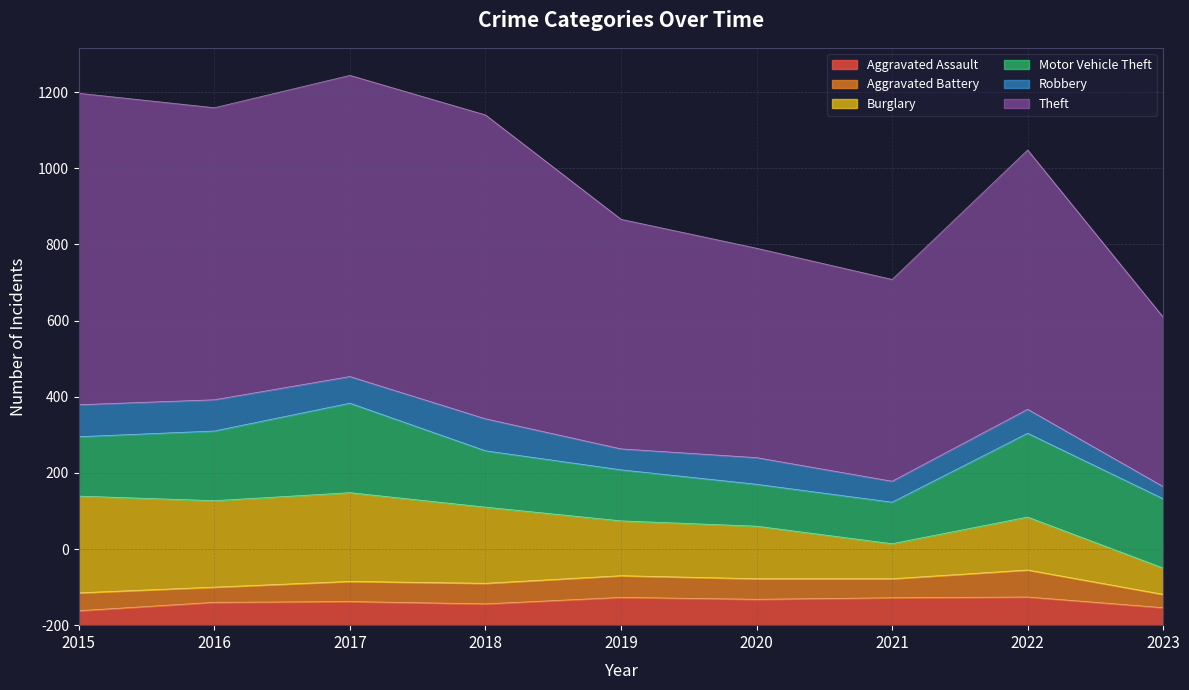

Reading left to right, what are all the values shown in this chart?

Aggravated Assault: 2015=38	2016=60	2017=62	2018=56	2019=73	2020=68	2021=72	2022=74	2023=46
Aggravated Battery: 2015=47	2016=40	2017=53	2018=54	2019=57	2020=54	2021=50	2022=71	2023=35
Burglary: 2015=254	2016=227	2017=233	2018=200	2019=144	2020=138	2021=92	2022=139	2023=69
Motor Vehicle Theft: 2015=156	2016=183	2017=235	2018=148	2019=134	2020=110	2021=109	2022=220	2023=182
Robbery: 2015=84	2016=82	2017=70	2018=84	2019=55	2020=70	2021=55	2022=63	2023=32
Theft: 2015=818	2016=767	2017=791	2018=798	2019=603	2020=550	2021=530	2022=681	2023=445